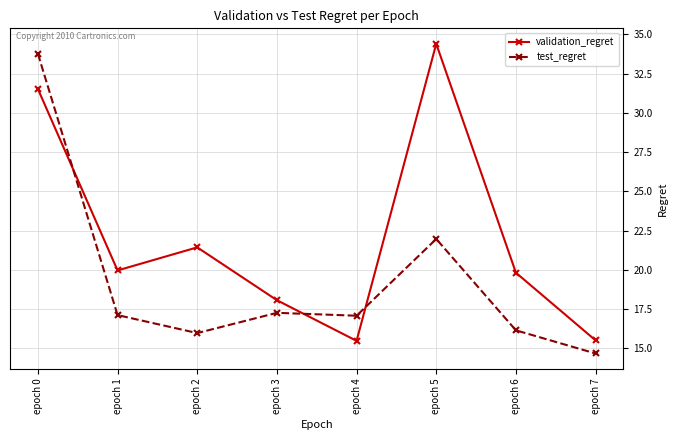

Where is test_regret nearest to the value 24?

epoch 5